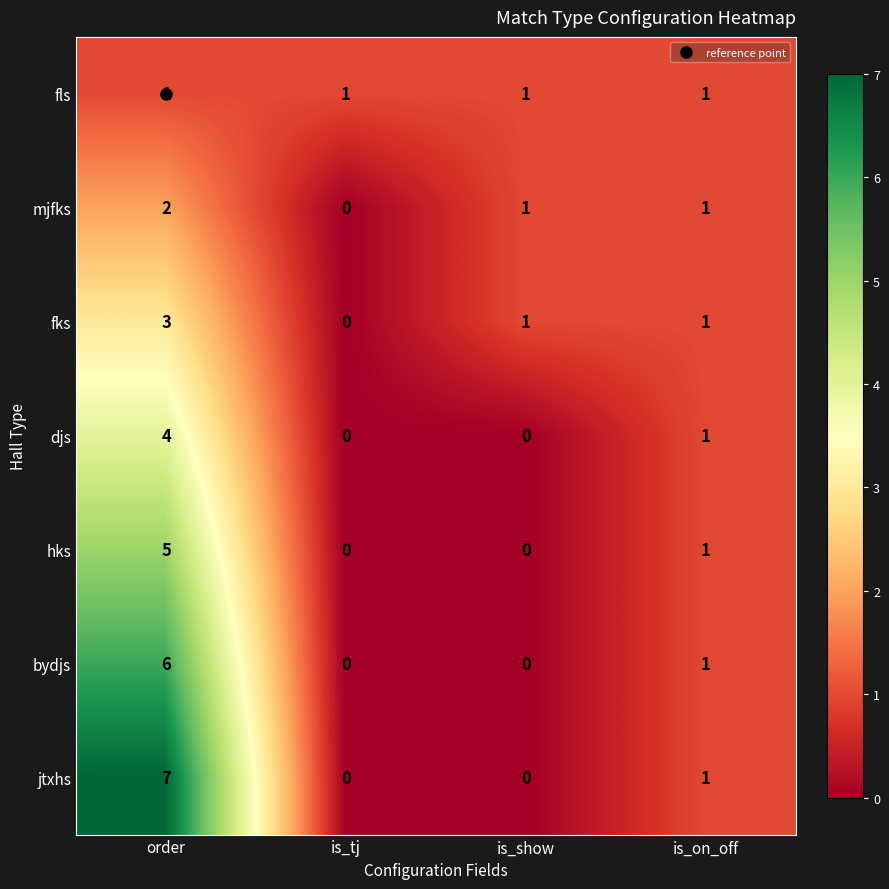

The jtxhs series shows 4 at order. True or false?

False